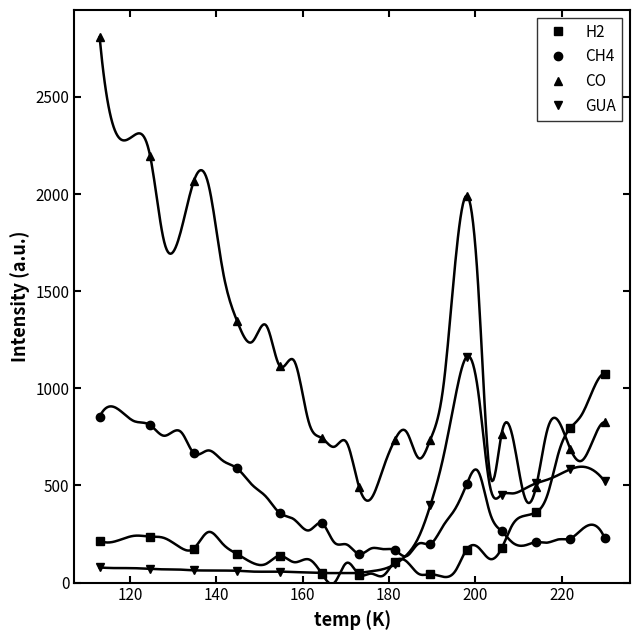

How many times do CO and H2 cross each other?

1